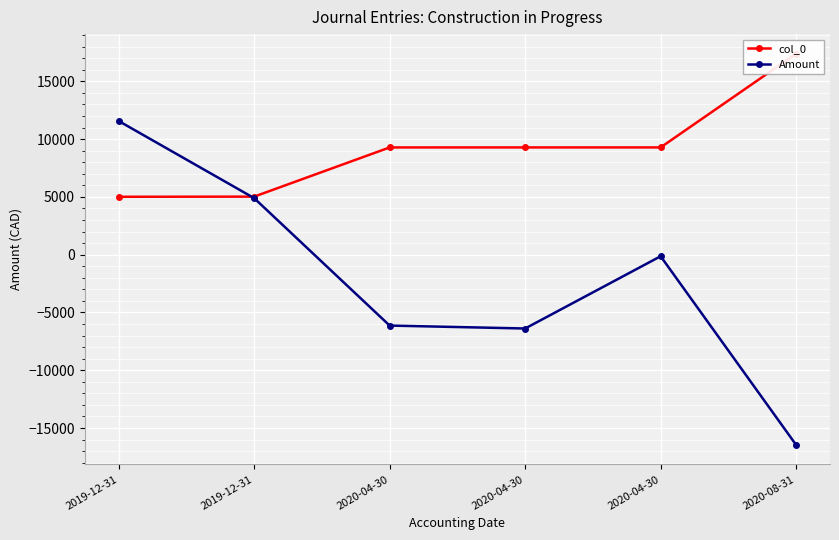

How many values in the Amount series exceed -135?

2